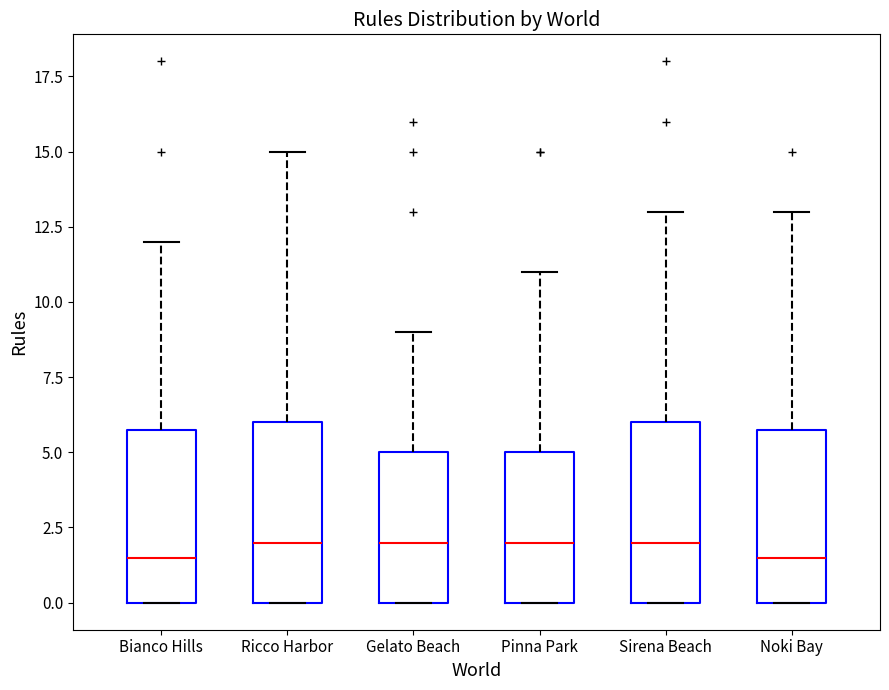

Reading left to right, transcribe this box plot: for each box, give where its median line is, the range the box spans, and where its two whiskers end, as read against the y-axis. The values are not printed on the chart, so give them approximately, as read against the axis.

Bianco Hills: median 1.5, box 0.0 to 6.0, whiskers 0.0 to 12.0
Ricco Harbor: median 2.0, box 0.0 to 6.0, whiskers 0.0 to 15.0
Gelato Beach: median 2.0, box 0.0 to 5.0, whiskers 0.0 to 9.0
Pinna Park: median 2.0, box 0.0 to 5.0, whiskers 0.0 to 11.0
Sirena Beach: median 2.0, box 0.0 to 6.0, whiskers 0.0 to 13.0
Noki Bay: median 1.5, box 0.0 to 6.0, whiskers 0.0 to 13.0